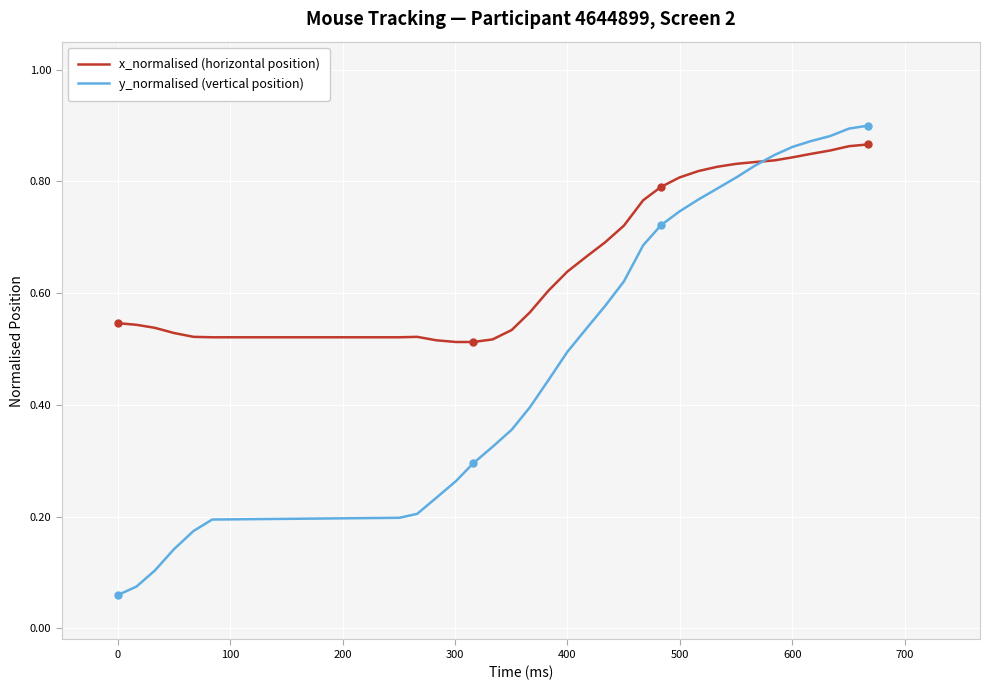

Which series has the largest total across all categories?

x_normalised (horizontal position)